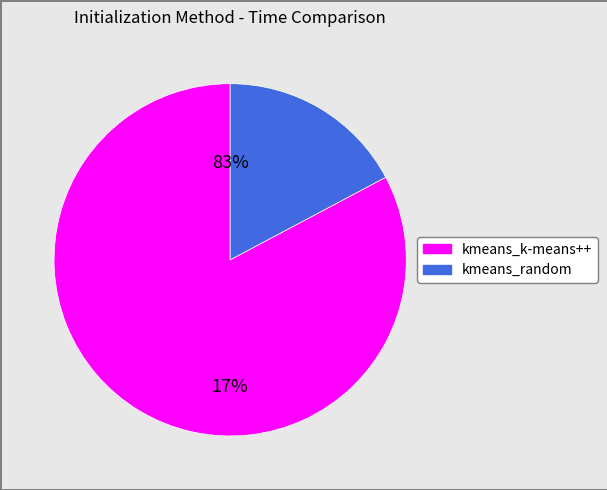

Which category has the smallest portion of the pie?

kmeans_random